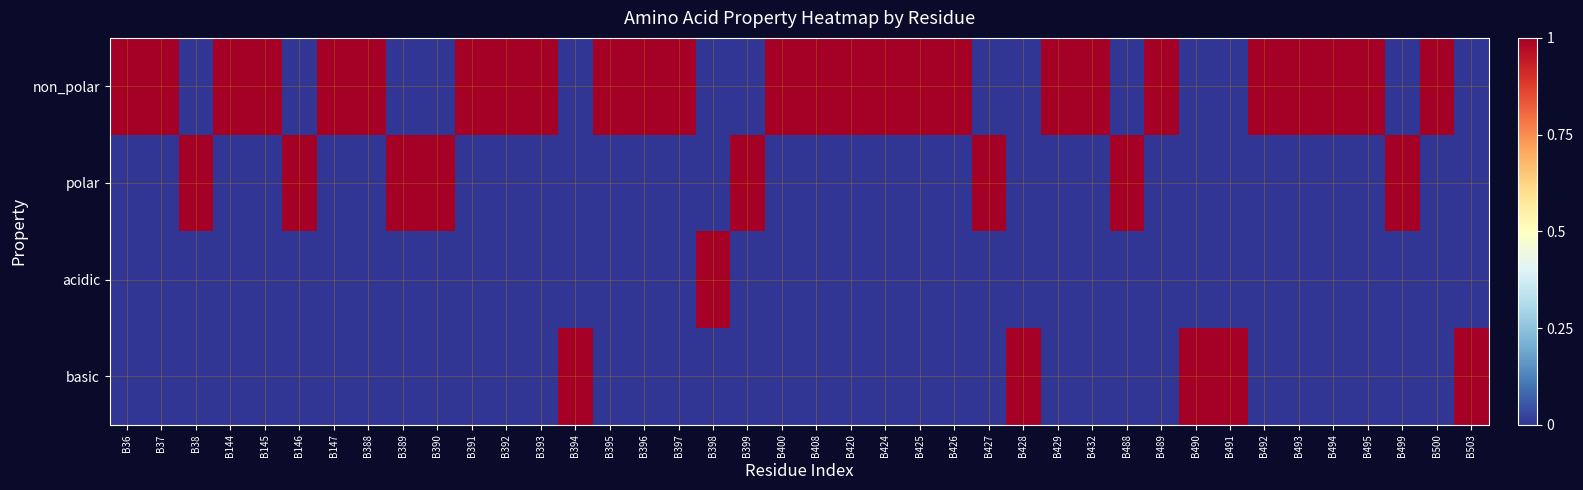

How many distinct data groups are displayed?

4